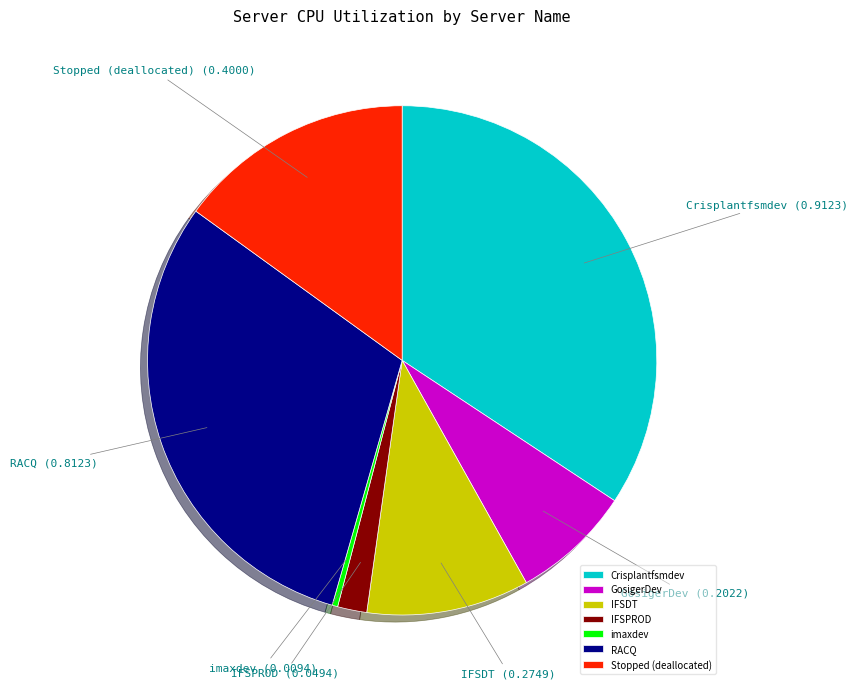

Count the number of slices in the pie.

7